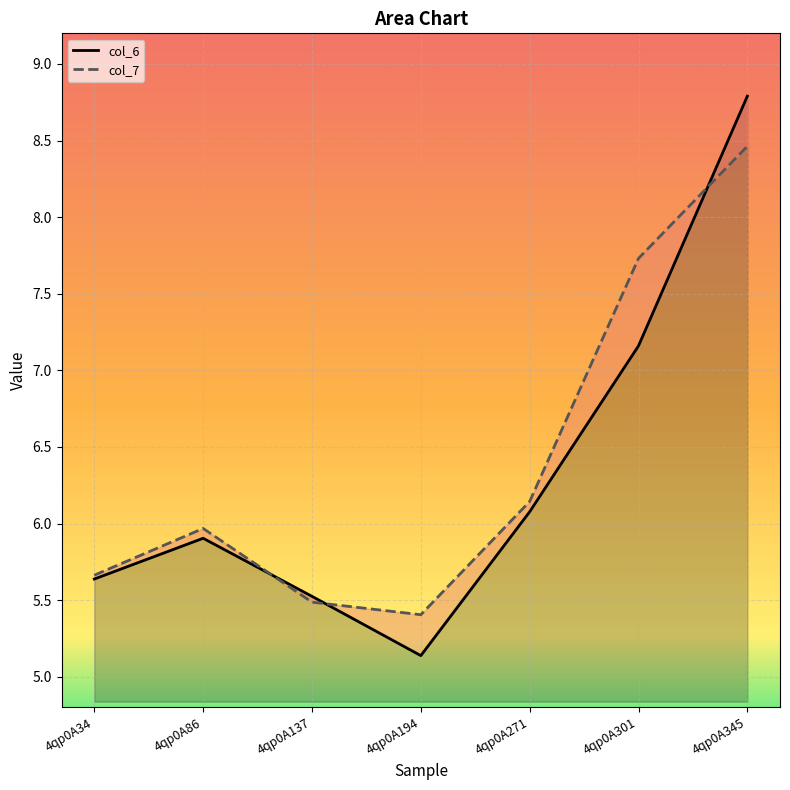

What are all the series names shown in the legend?

col_6, col_7